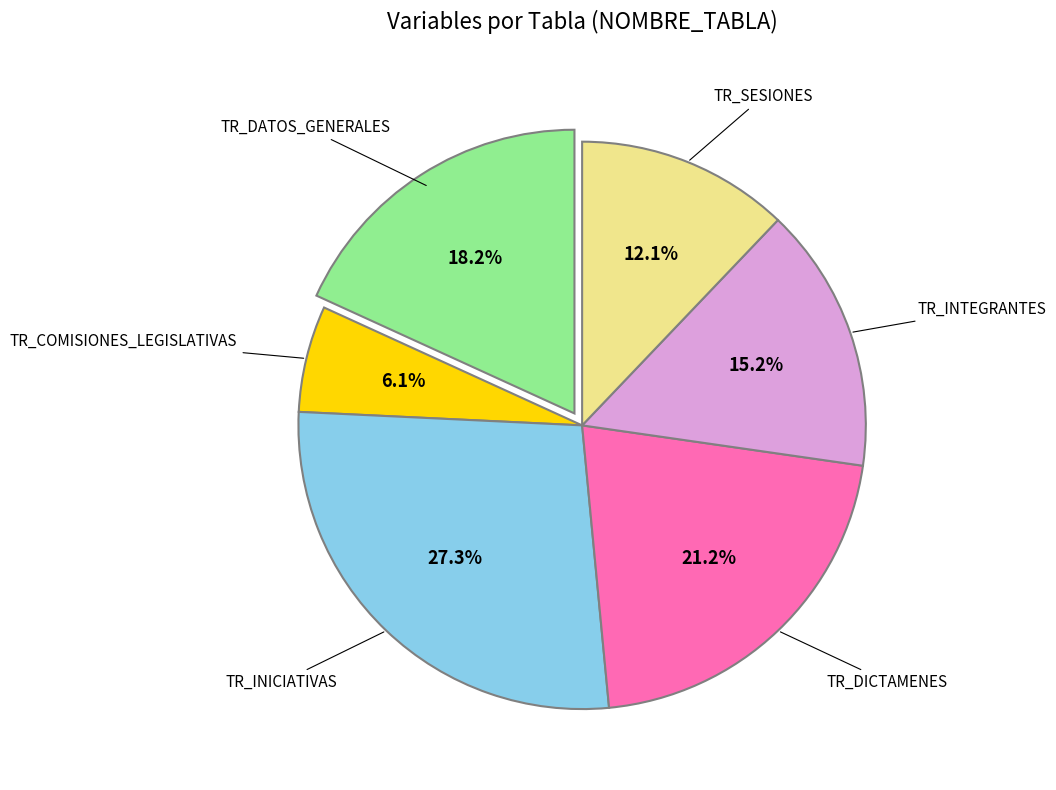

Is there a majority slice in this chart?

No